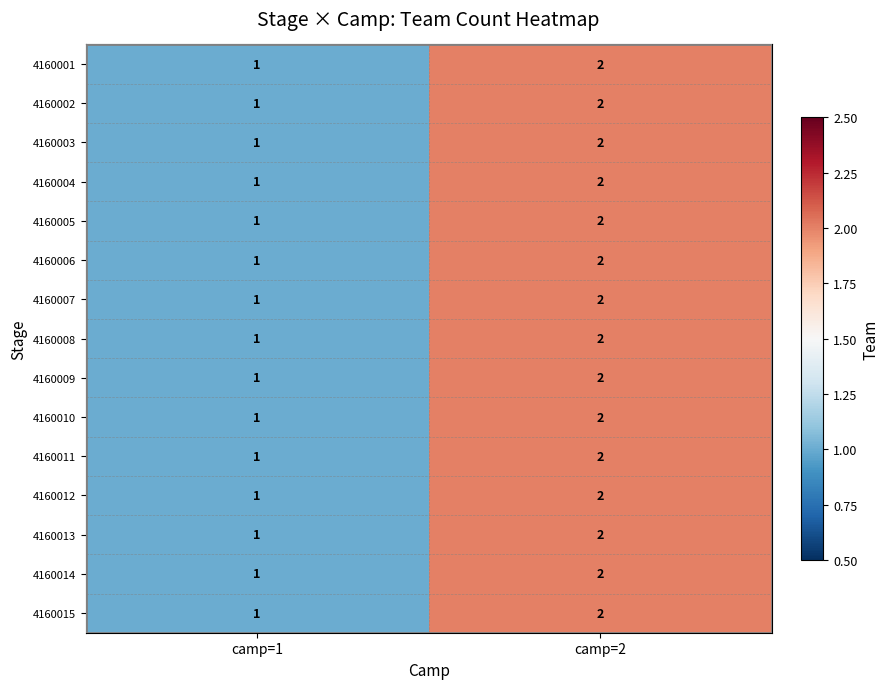

The value of 4160004 at camp=2 is 2. True or false?

True